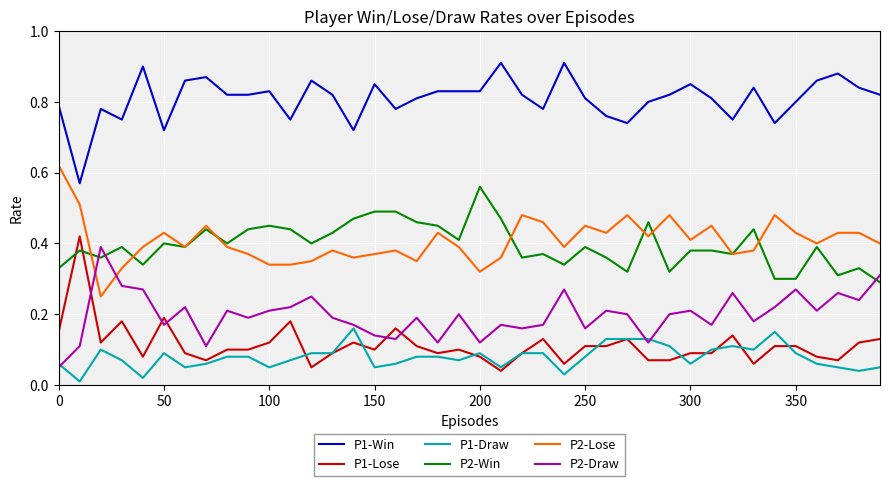

True or false: P1-Win and P2-Win cross at least once.

False